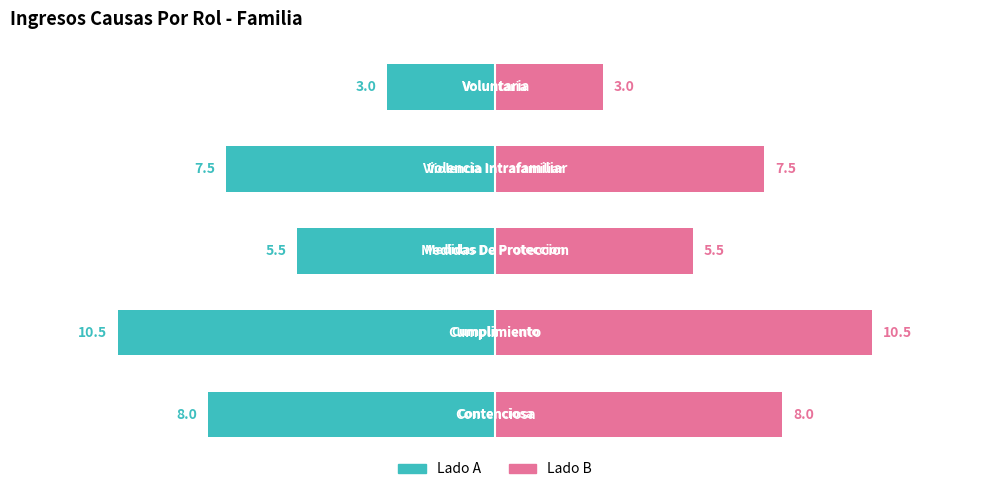

The Lado B (Total) series shows 11.0 at 3. True or false?

False